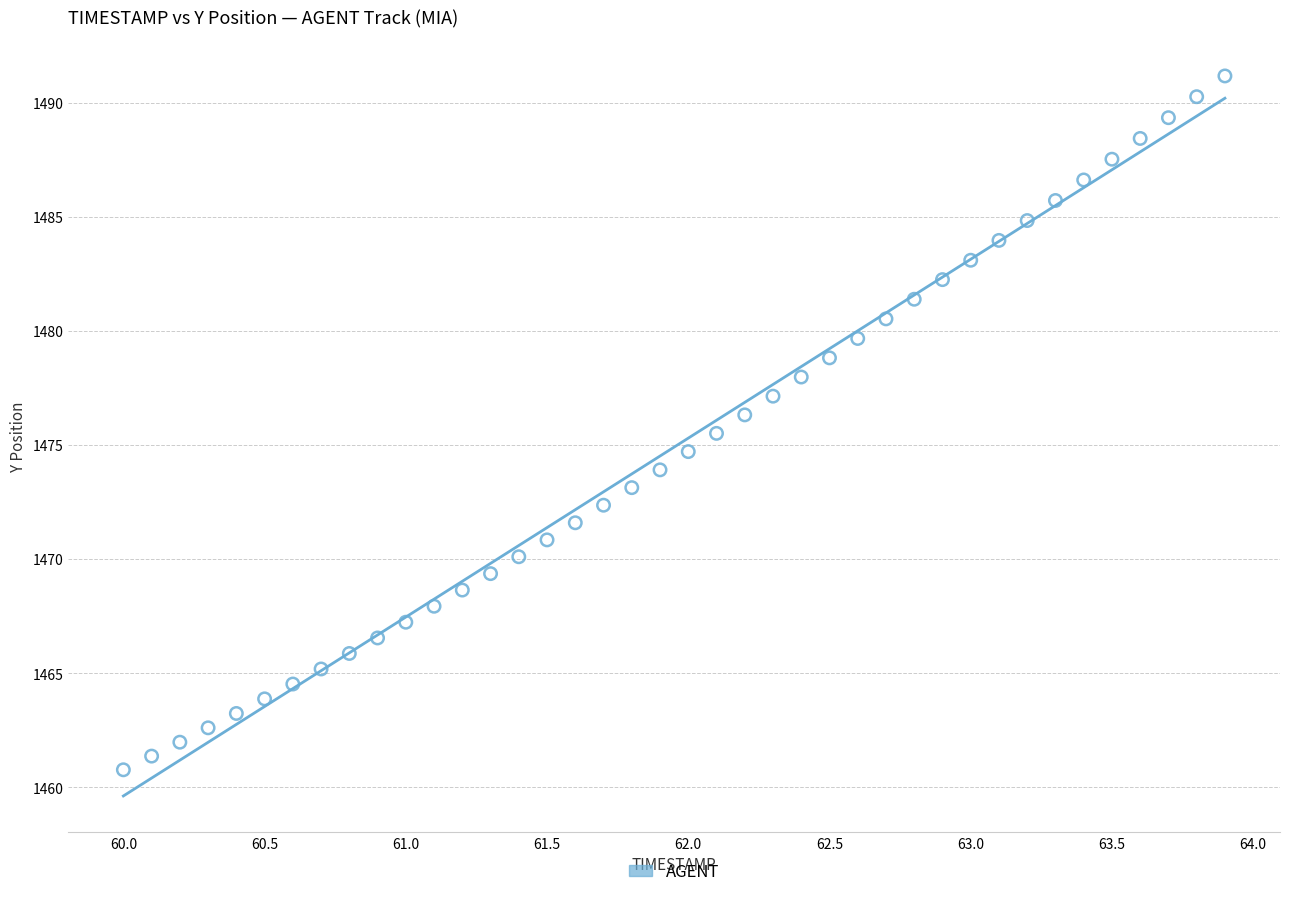

What is the range of X values (max minus min)?

3.9